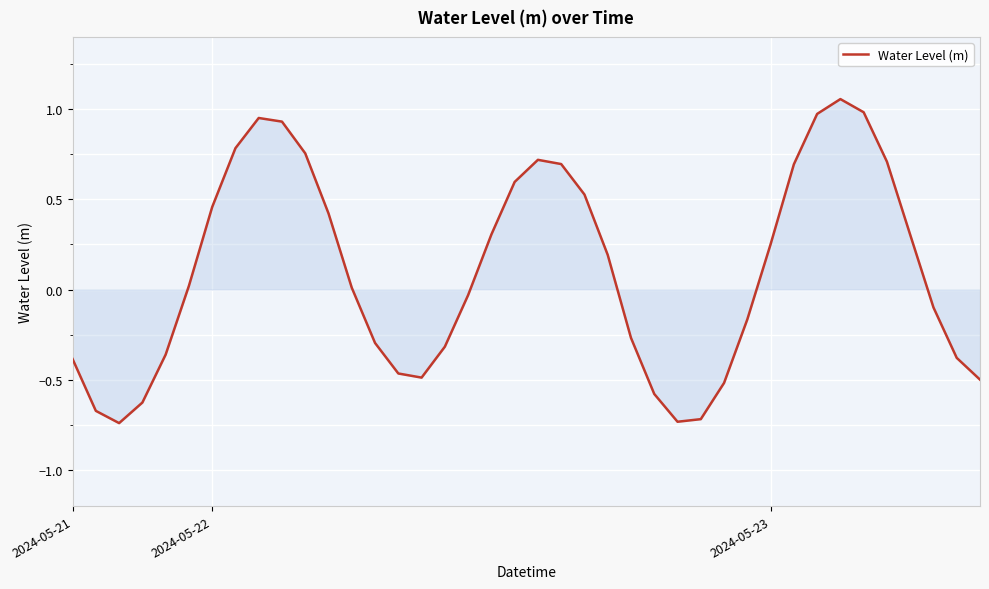

How many interior local peaks (higher than both neighbors) does the data have?

3